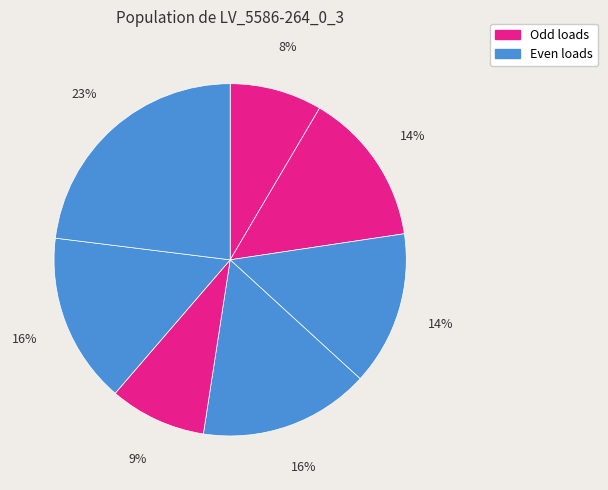

How many segments does this pie chart have?

7